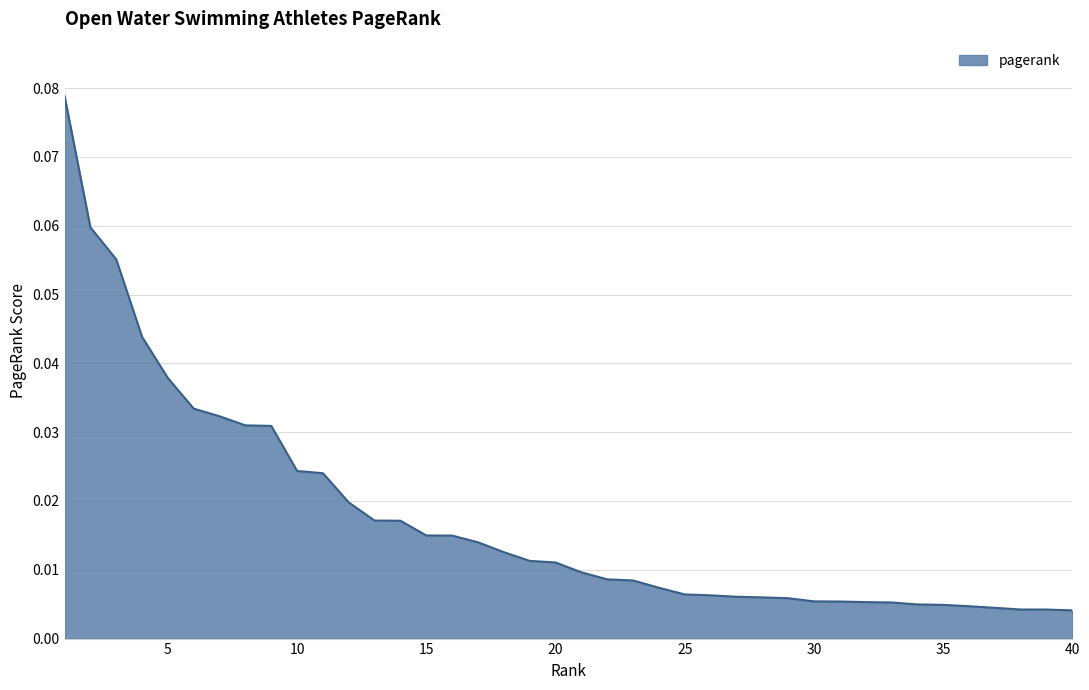

How many lines are shown in the chart?

1